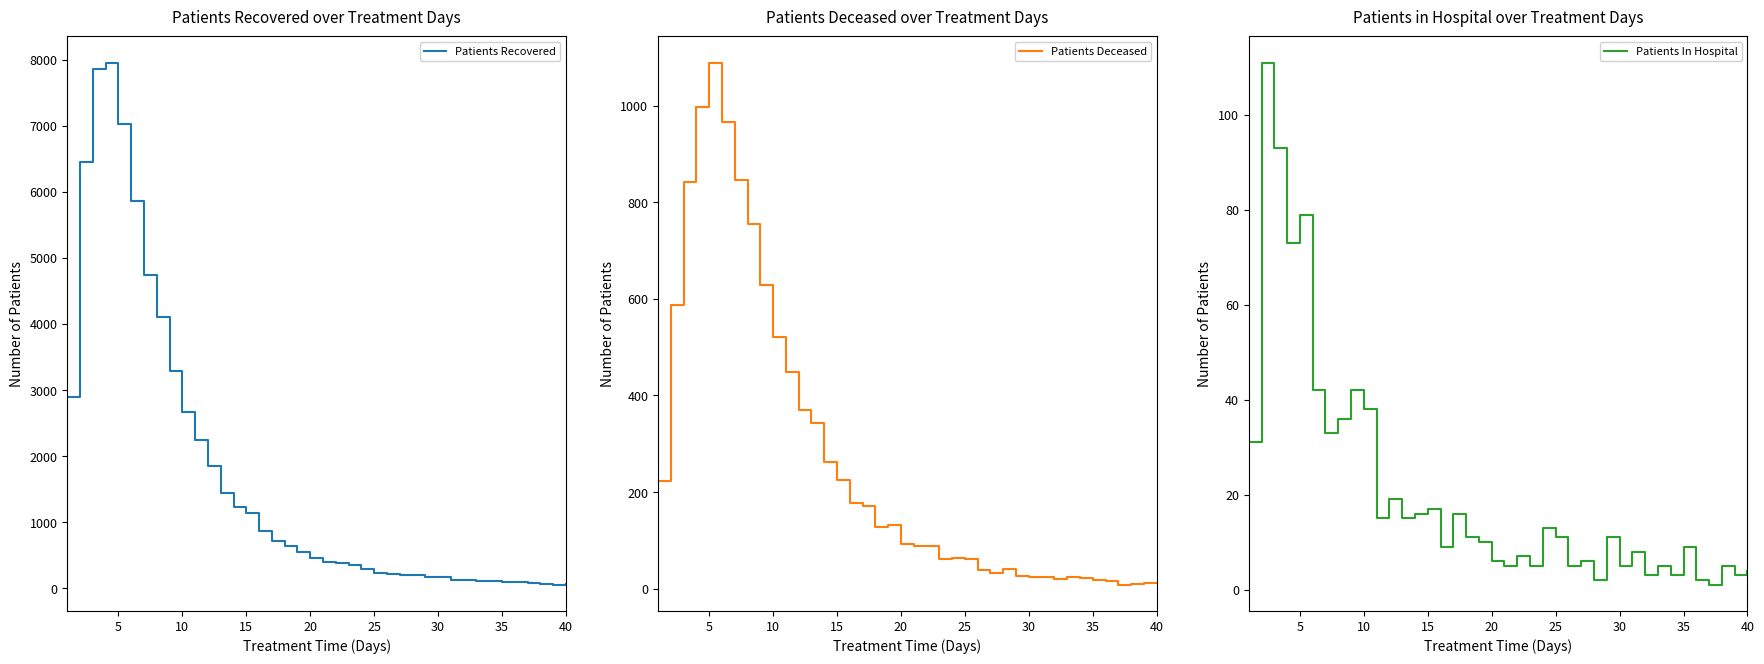

Reading left to right, list all the values displayed in this chart.

Patients Recovered: 2897	6451	7858	7957	7027	5859	4741	4113	3284	2675	2241	1853	1439	1229	1141	865	719	634	555	451	399	388	346	290	236	214	204	207	170	166	133	125	105	104	89	89	84	69	52	71
Patients Deceased: 223	587	842	997	1089	967	845	754	628	520	448	370	344	262	225	178	171	128	132	93	88	89	62	63	61	39	33	41	27	24	24	21	24	23	19	16	8	10	11	11
Patients In Hospital: 31	111	93	73	79	42	33	36	42	38	15	19	15	16	17	9	16	11	10	6	5	7	5	13	11	5	6	2	11	5	8	3	5	3	9	2	1	5	3	4